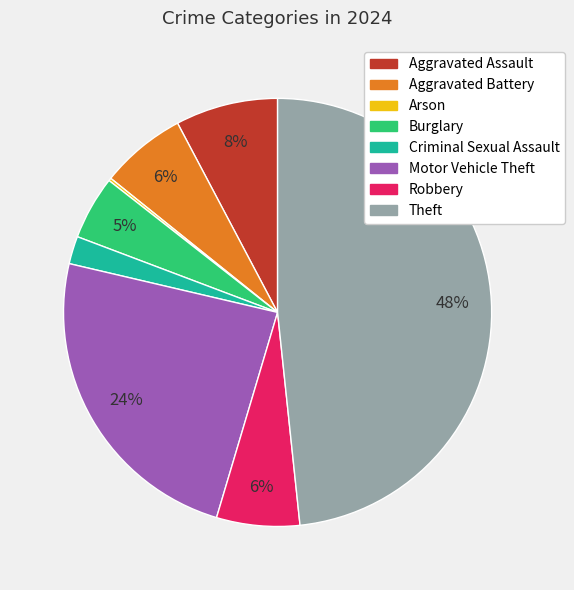

Which category has the biggest portion of the pie?

Theft